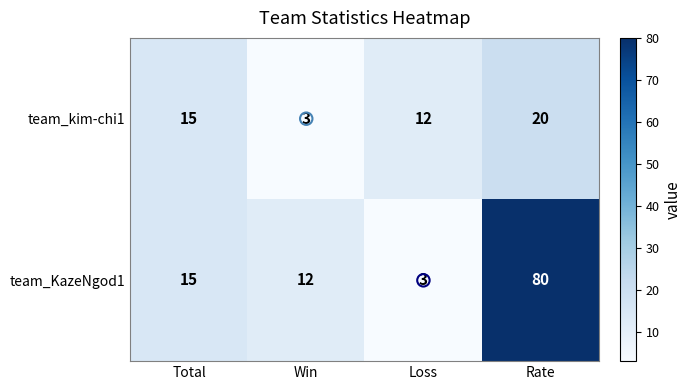

The team_kim-chi1 series shows 20 at Rate. True or false?

True